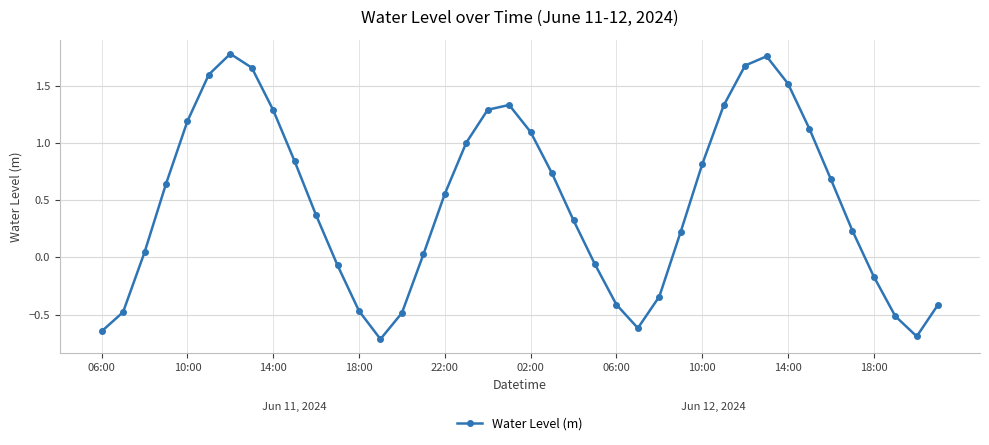

True or false: the data has more than 0 interior local peaks.

True